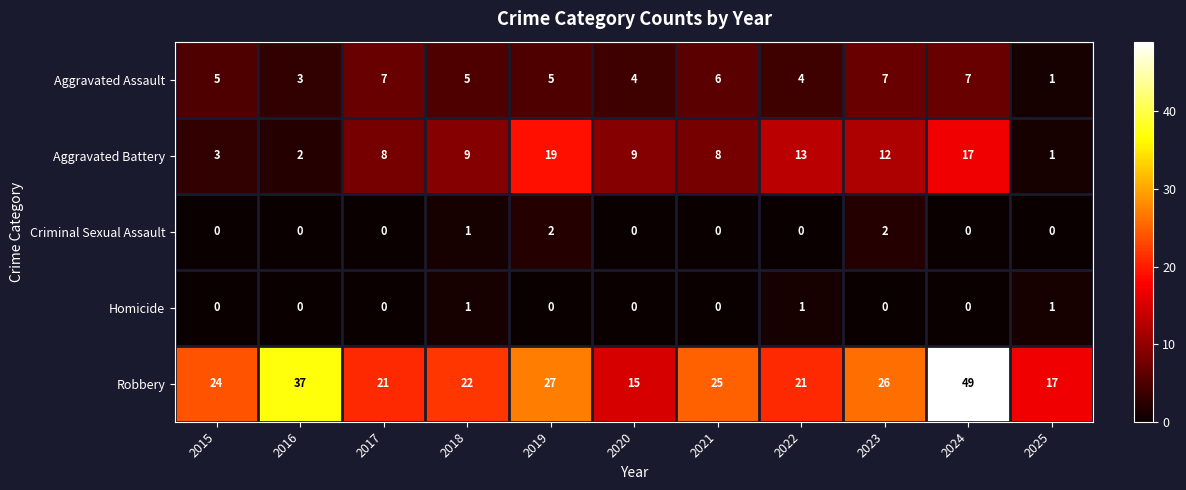

The value of Homicide at 2022 is 2. True or false?

False